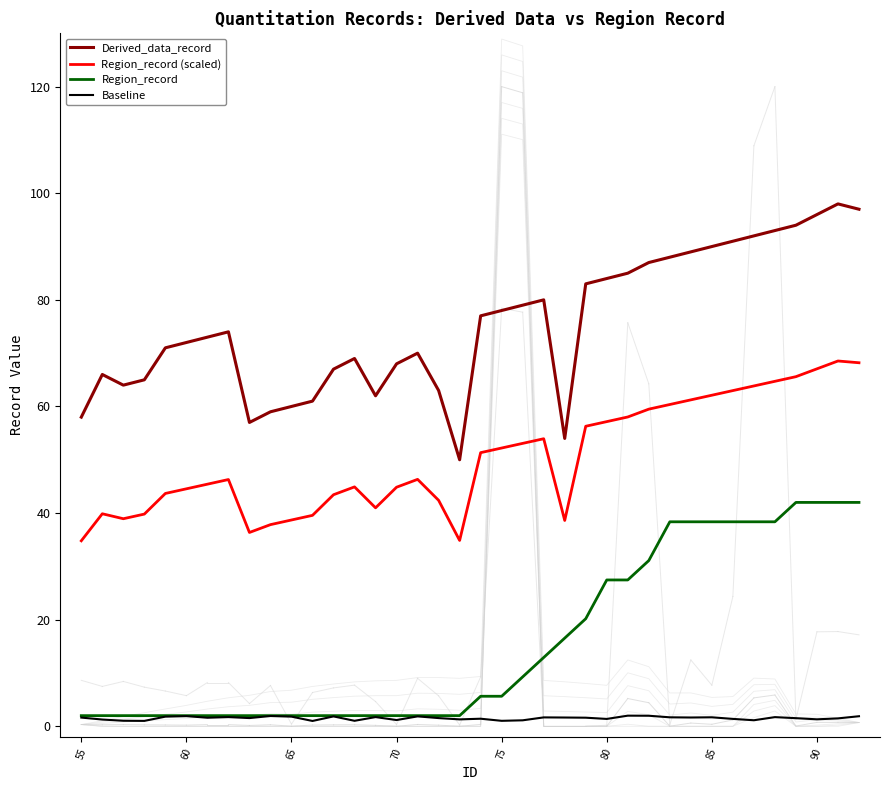

True or false: Region_record (scaled) and Baseline cross at least once.

False